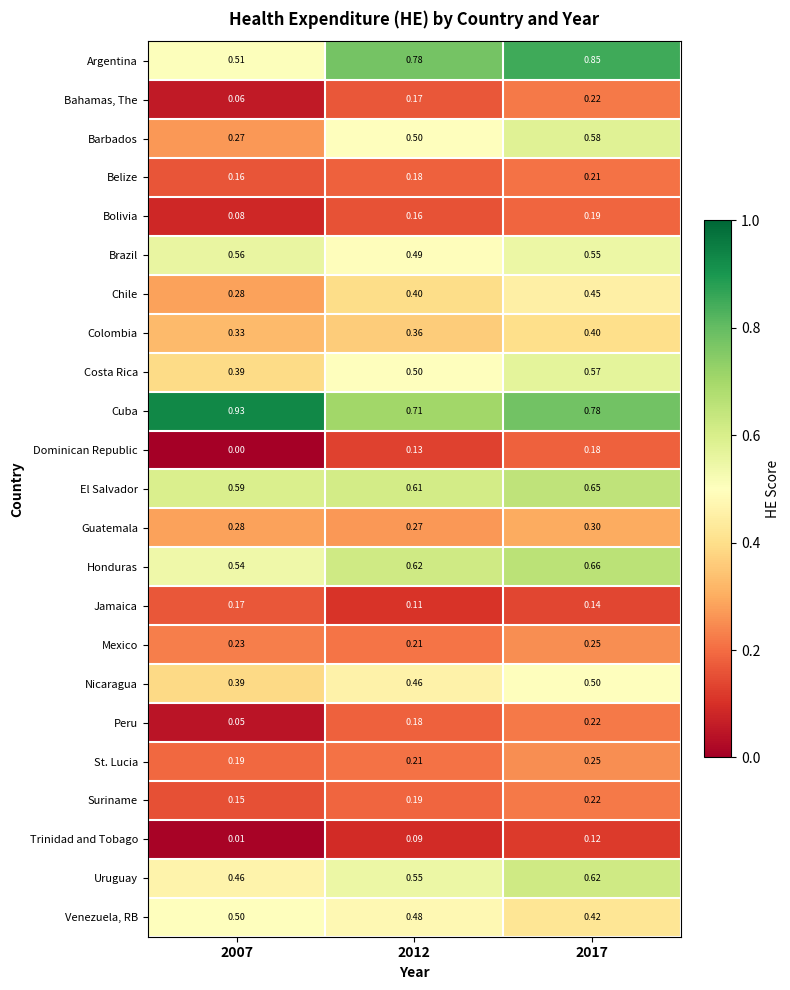

At how many categories does at least one series exceed 0?

3